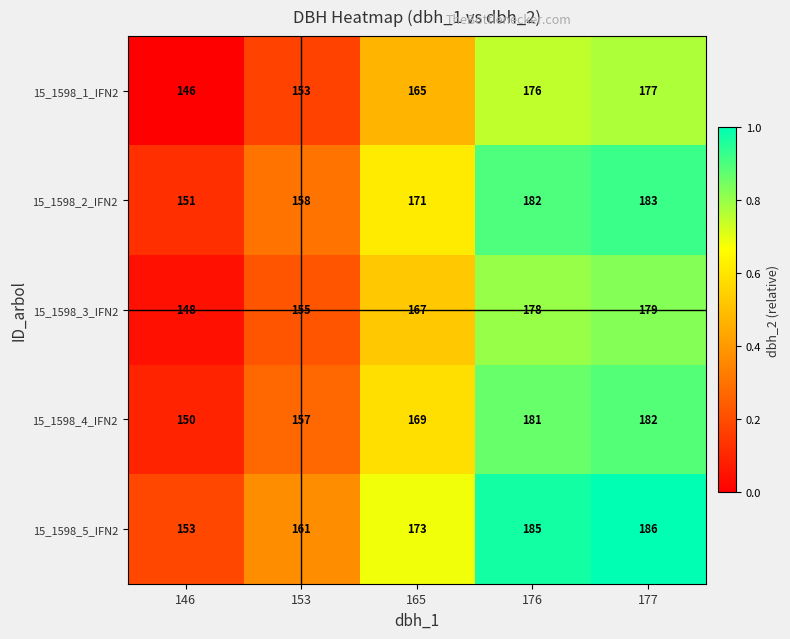

List the series in order of their peak value, highest first.

15_1598_5_IFN2, 15_1598_2_IFN2, 15_1598_4_IFN2, 15_1598_3_IFN2, 15_1598_1_IFN2